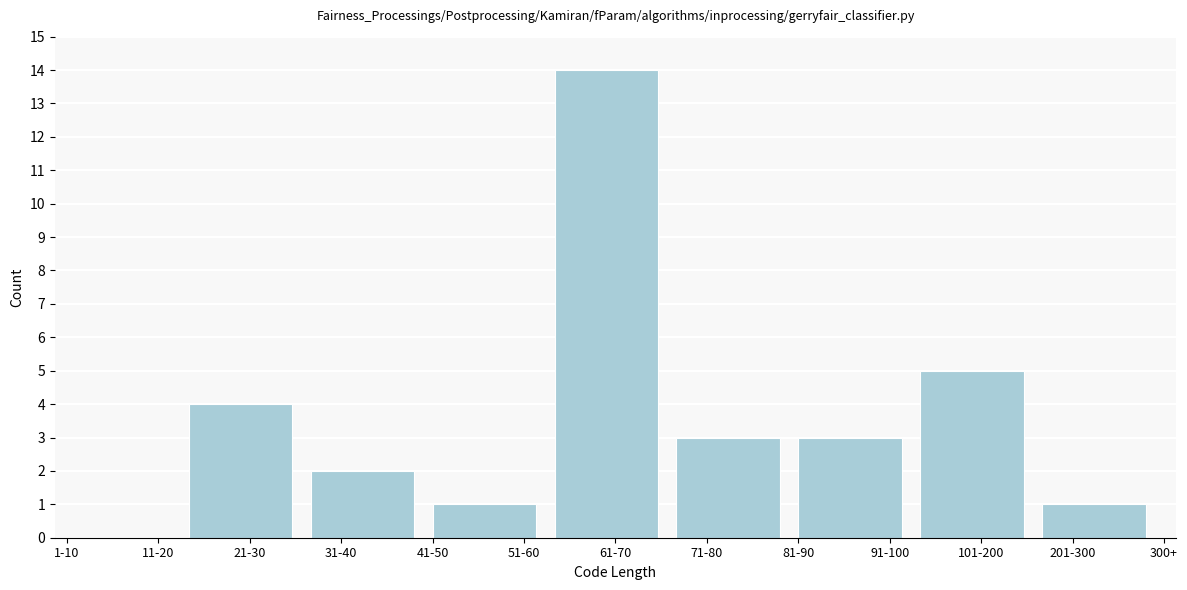

Reading right to left, extract all data points from this chart.

201-300=1	101-200=5	91-100=3	71-80=3	61-70=14	51-60=1	31-40=2	21-30=4	11-20=0